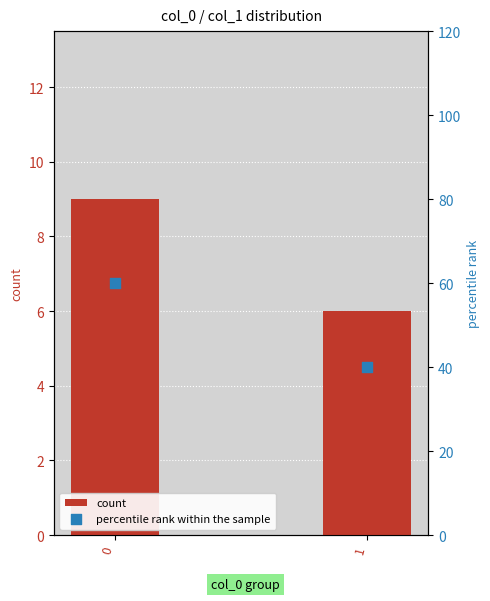

Which series has the widest spread of Y values?

percentile rank within the sample